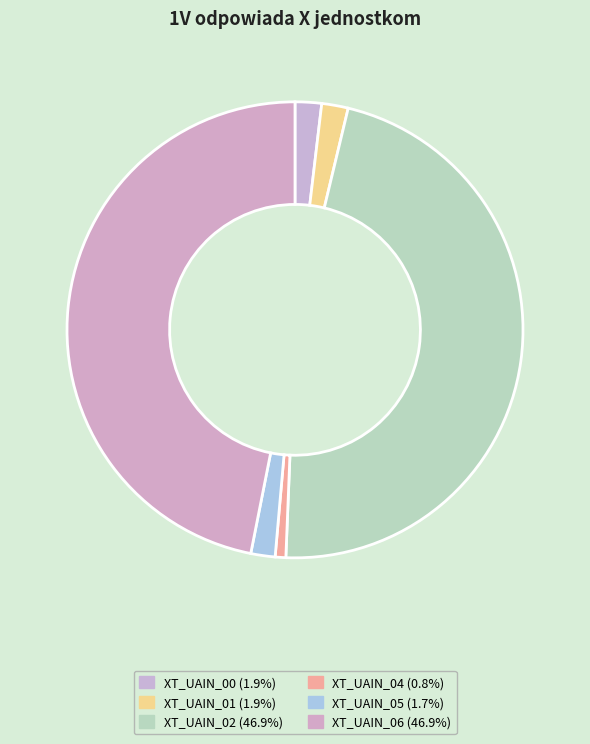

Combined, do XT_UAIN_02 and XT_UAIN_00 account for over 50%?

No